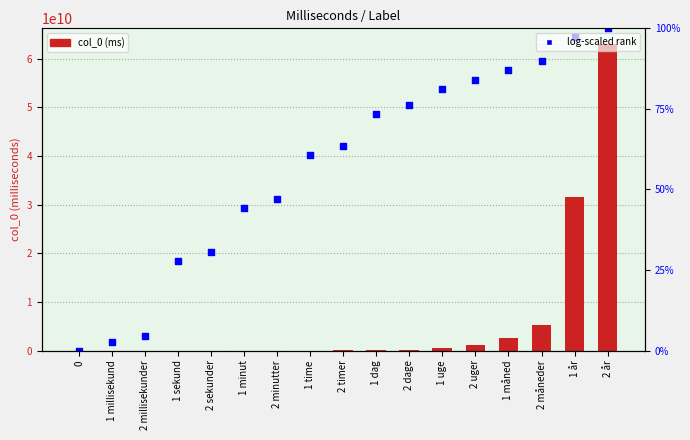

Which series has the largest total across all categories?

col_0